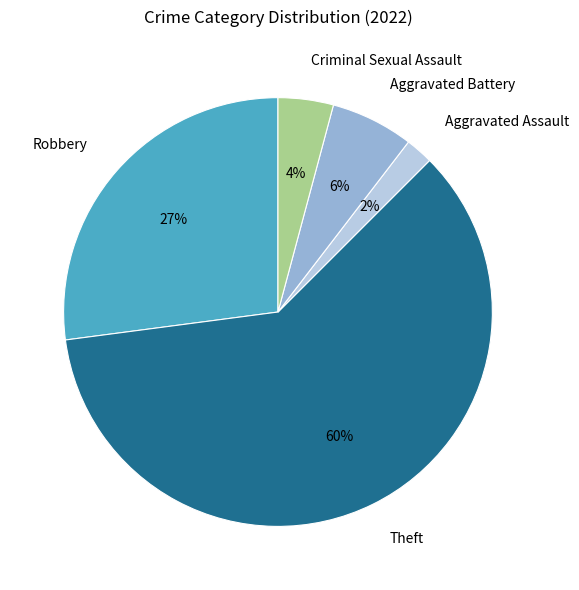

Does Theft account for over 50% of the chart?

Yes